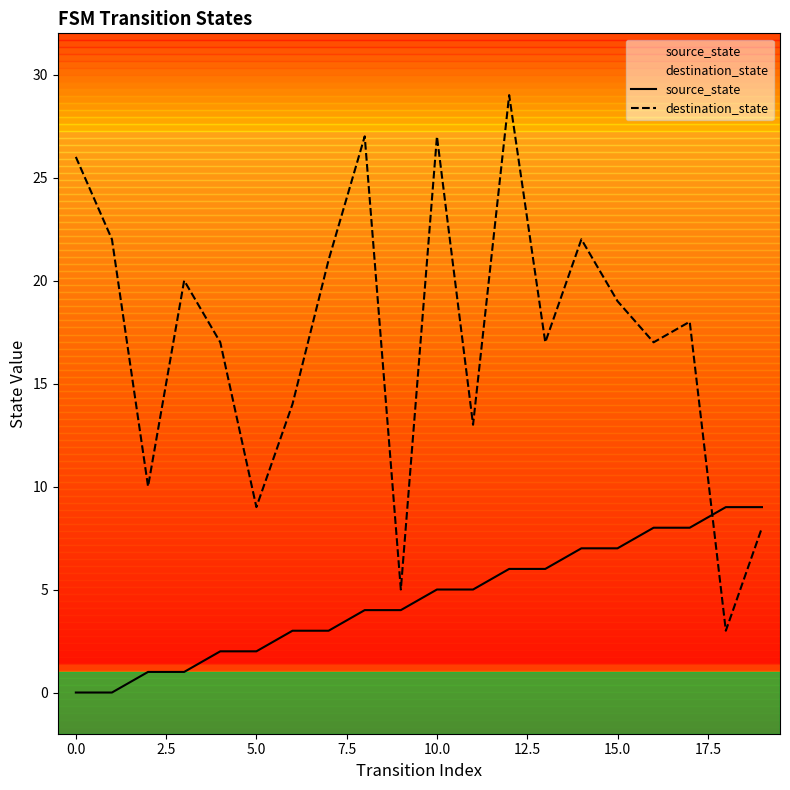

How many times do destination_state and source_state cross each other?

1